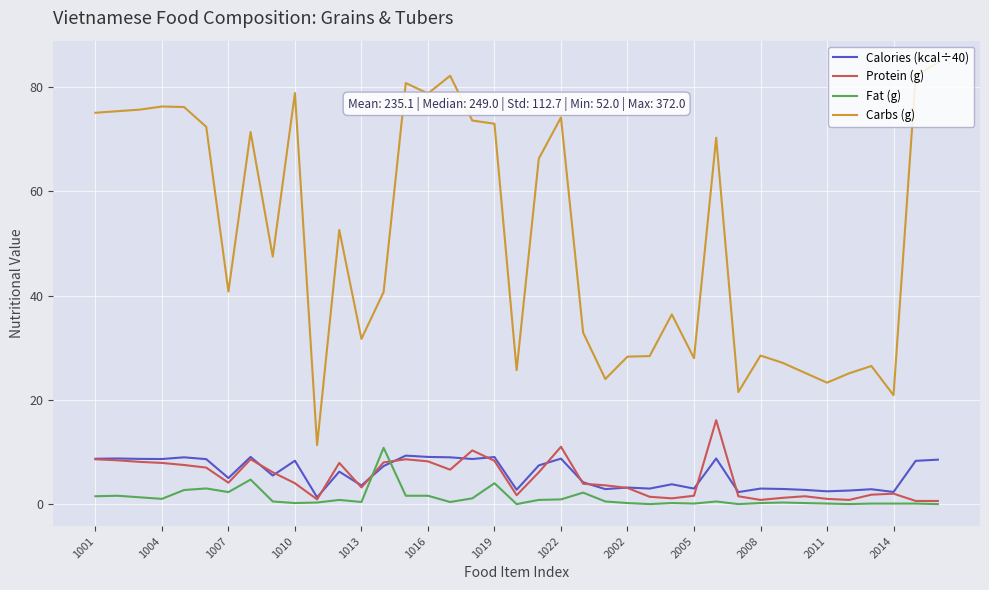

How many values in the Carbs (g) series exceed 47?

20